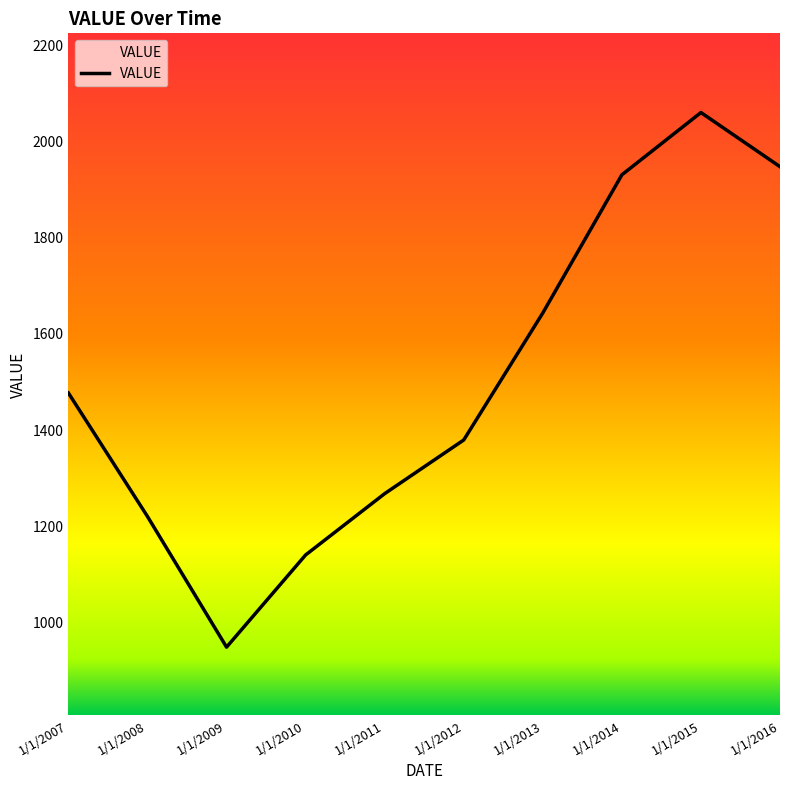

List the labels in order of value, largest first.

1/1/2015, 1/1/2016, 1/1/2014, 1/1/2013, 1/1/2007, 1/1/2012, 1/1/2011, 1/1/2008, 1/1/2010, 1/1/2009